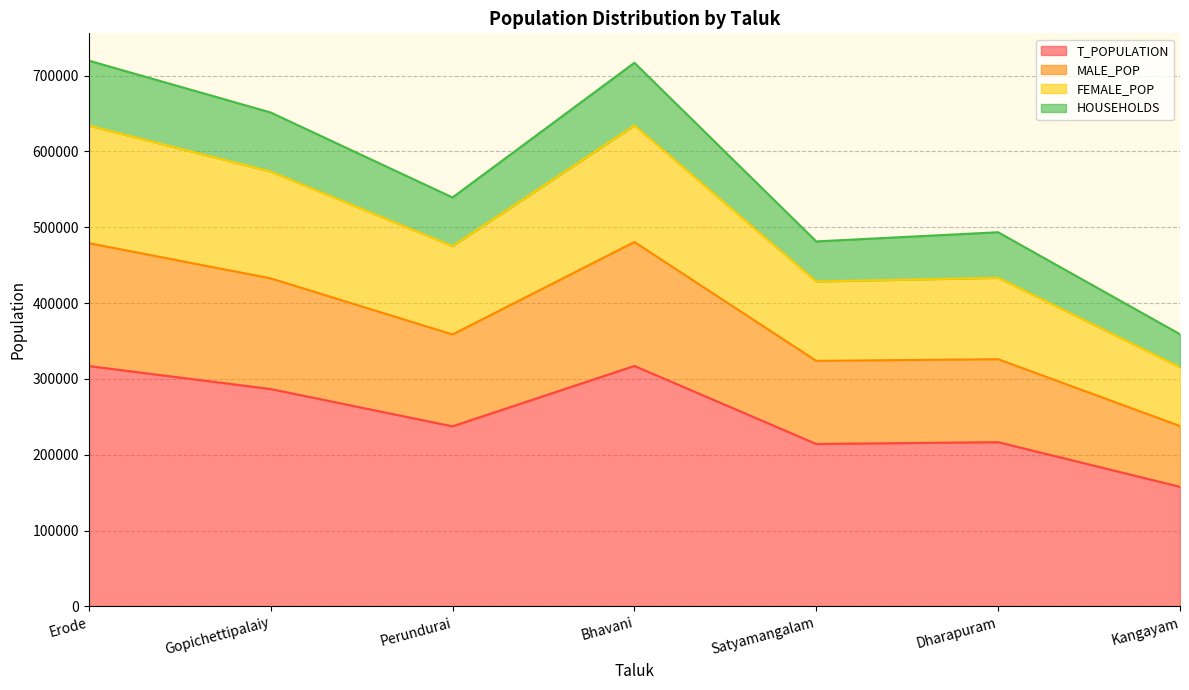

Where is the first local minimum for MALE_POP?

Perundurai